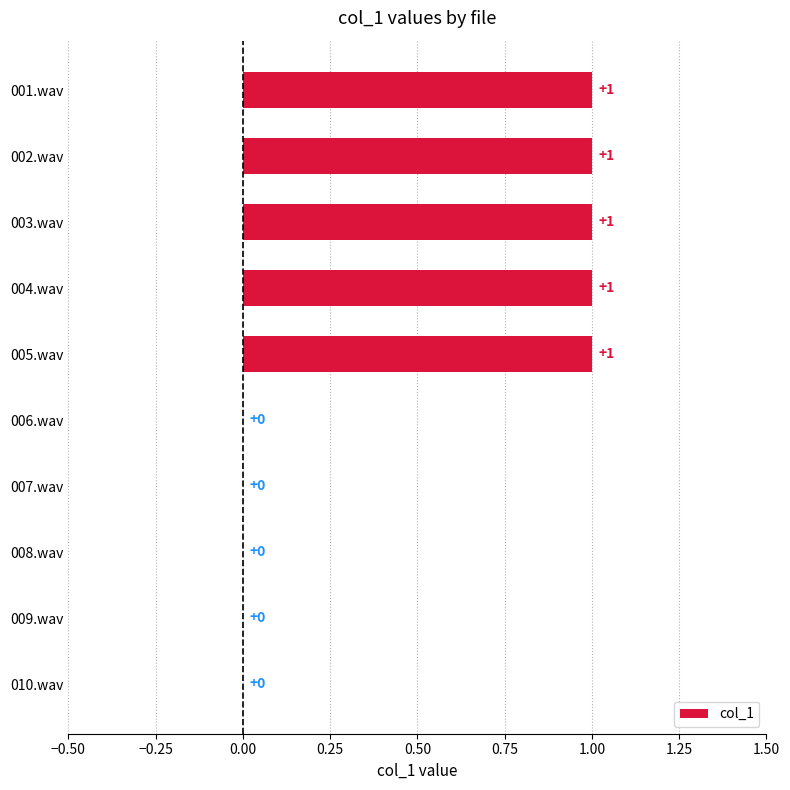

How many values are above zero?

5